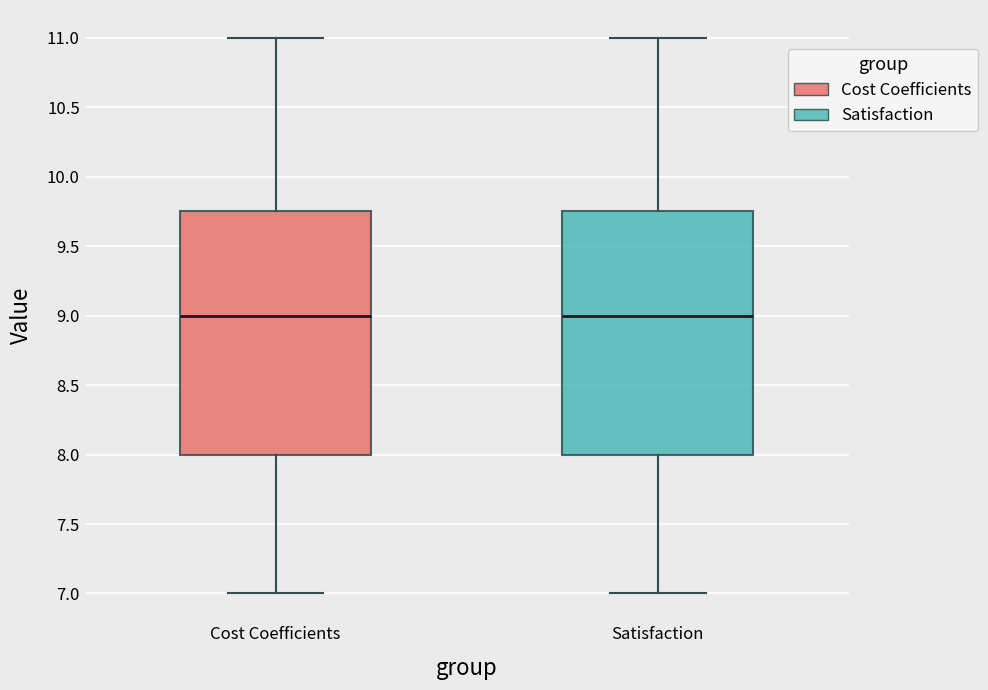

Where does the lower whisker of the box for Satisfaction end on the y-axis? The values are not printed on the chart, so give them approximately, as read against the axis.

7.00